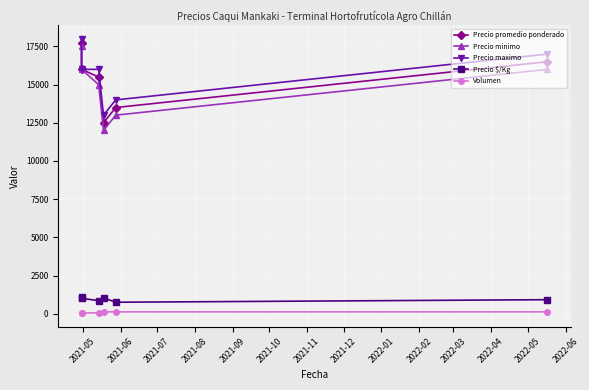

At how many categories does at least one series exceed 6091?

6